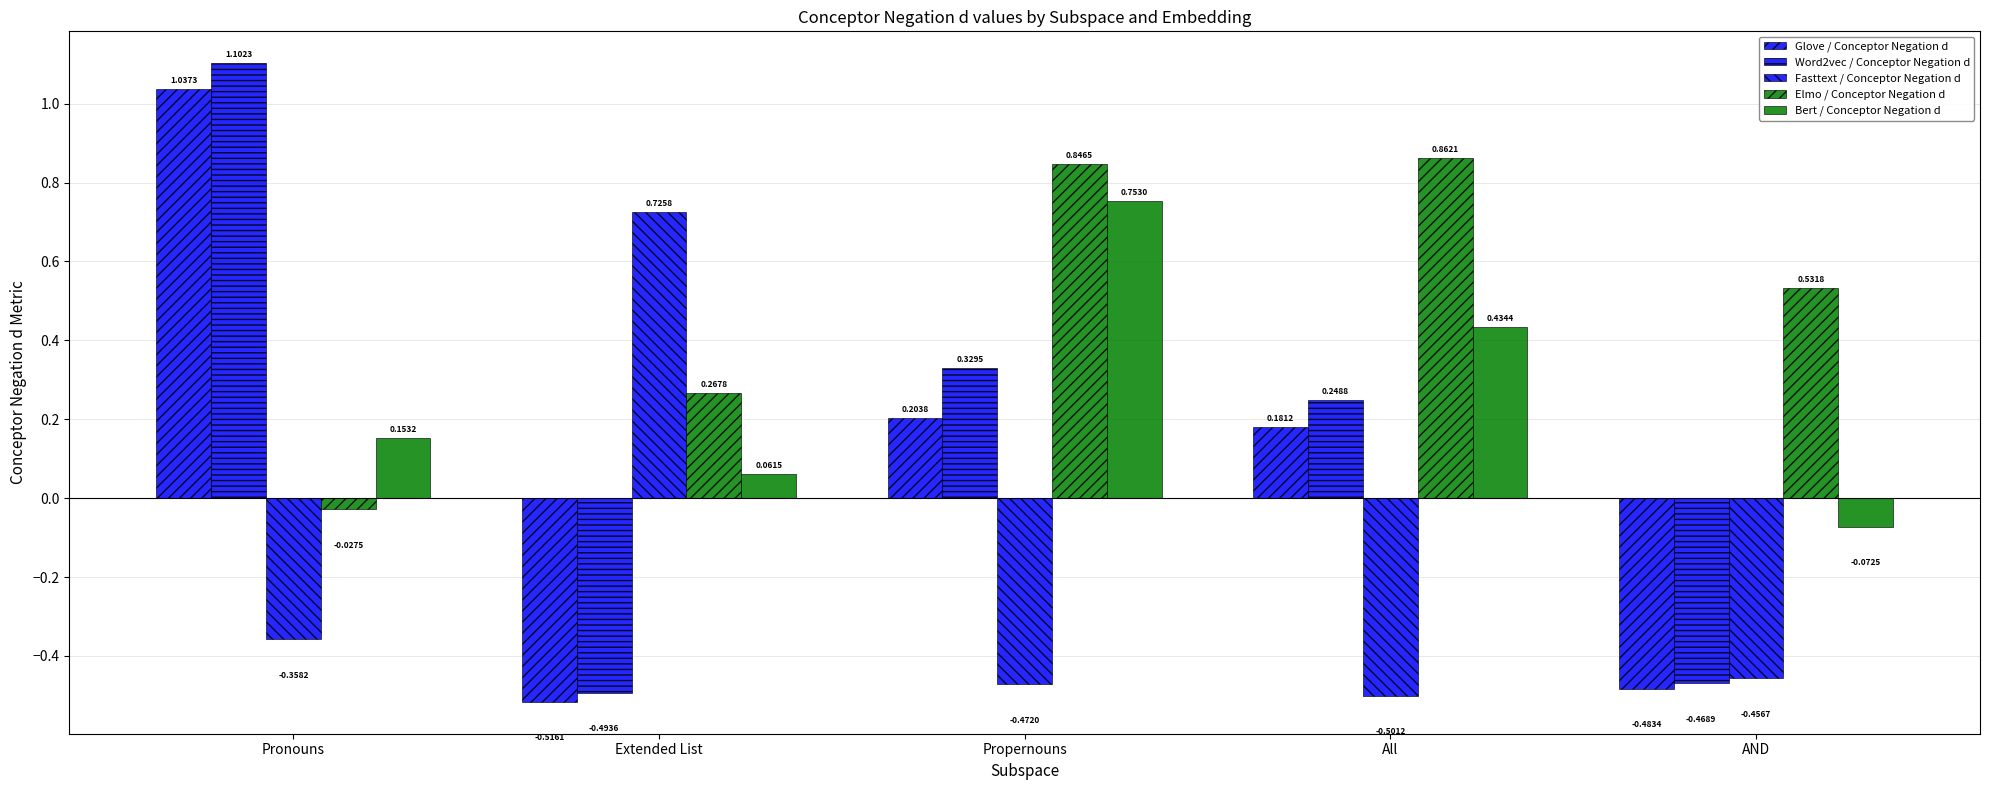

How many negative values does the Elmo / Conceptor Negation d series have?

1